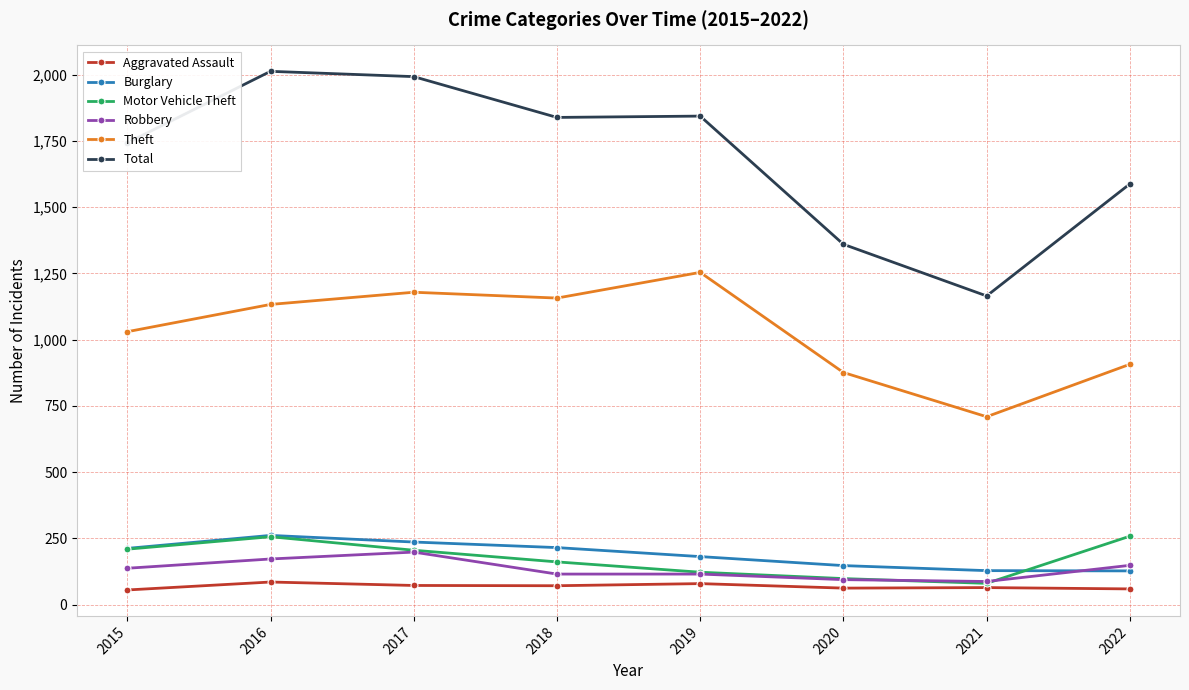

True or false: Robbery has more than 0 interior local peaks.

True